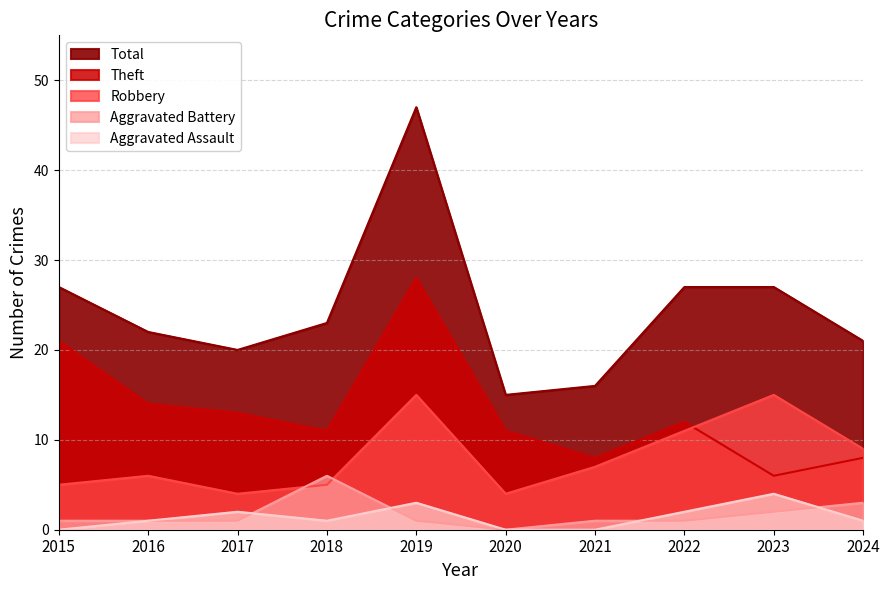

Is it true that Total equals 8 at 2022?

False